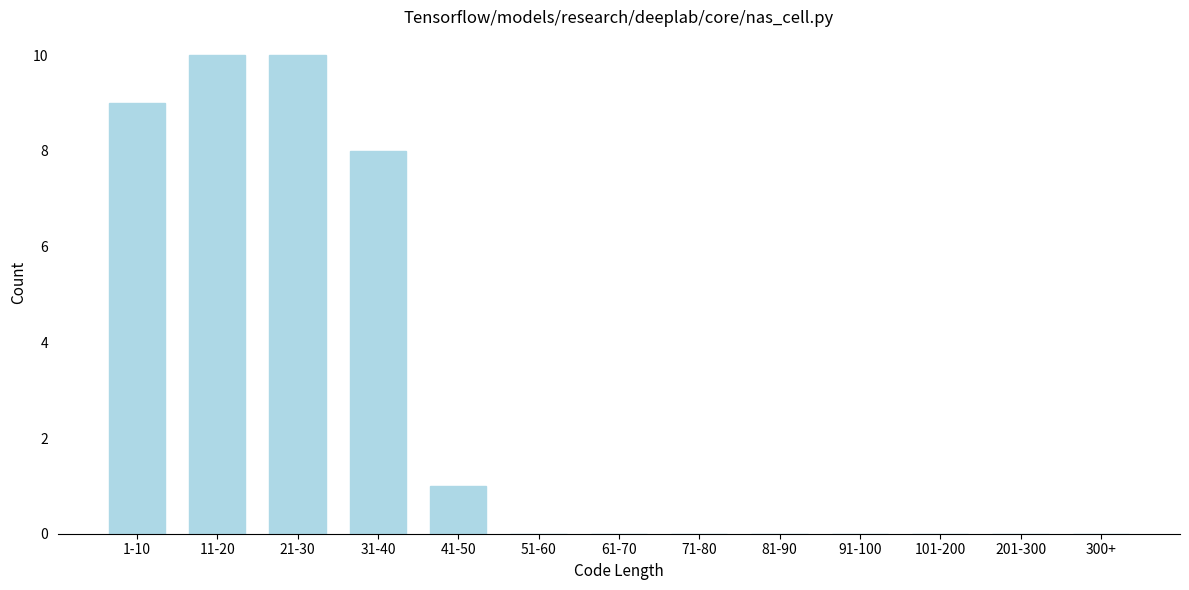

Reading left to right, extract all data points from this chart.

1-10=9	11-20=10	21-30=10	31-40=8	41-50=1	51-60=0	61-70=0	71-80=0	81-90=0	91-100=0	101-200=0	201-300=0	300+=0